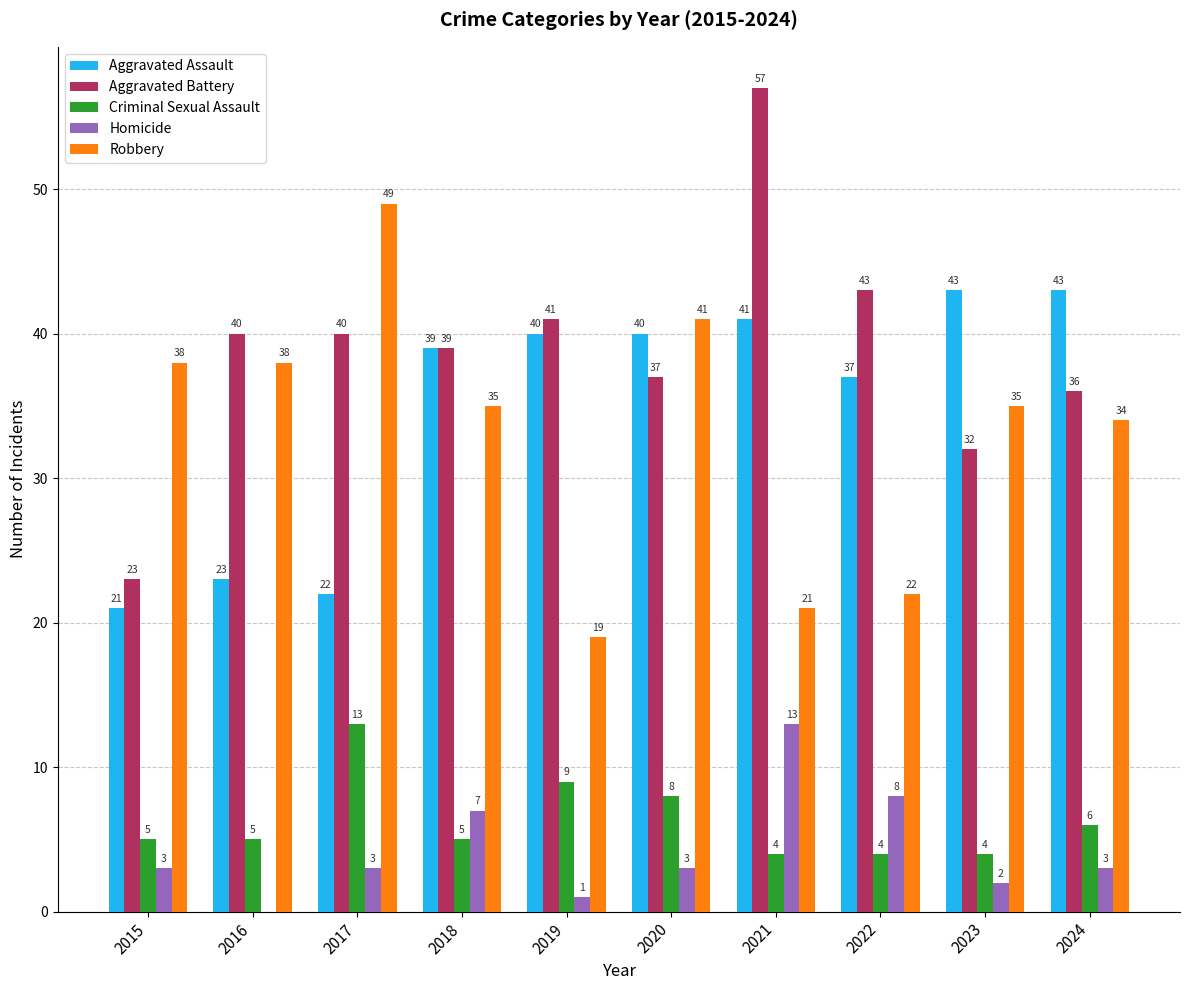

Count the number of categories in the chart.

10